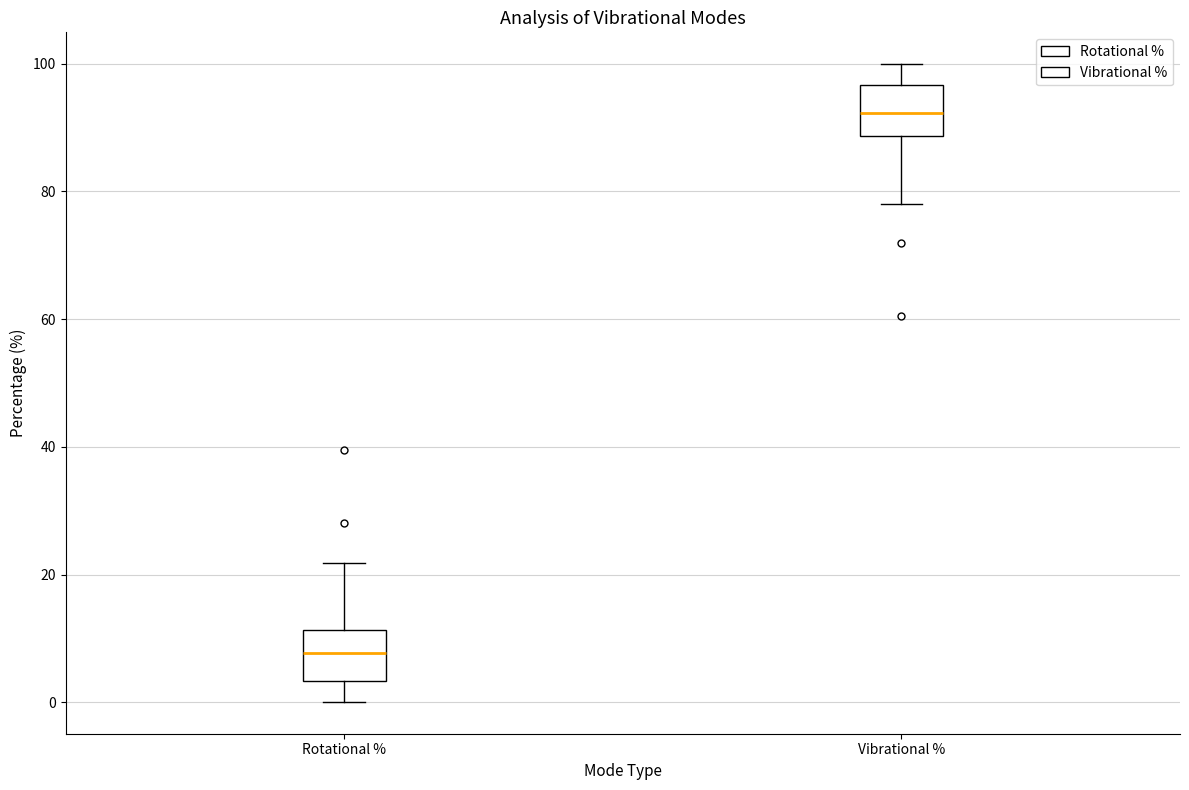

Reading left to right, transcribe this box plot: for each box, give where its median line is, the range the box spans, and where its two whiskers end, as read against the y-axis. The values are not printed on the chart, so give them approximately, as read against the axis.

Rotational %: median 8, box 4 to 12, whiskers 0 to 22
Vibrational %: median 92, box 88 to 96, whiskers 78 to 100